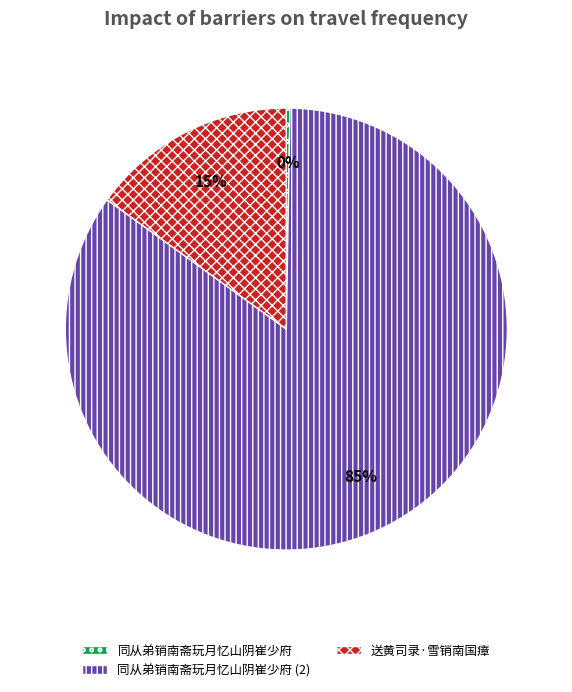

True or false: 送黄司录·雪销南国瘴 accounts for 15% of the total.

True